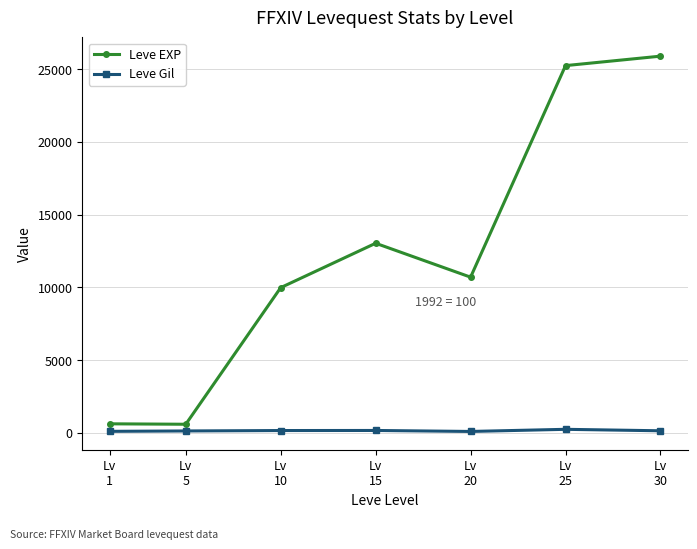

In Leve EXP, how many points are higher than both neighbors (excluding endpoints)?

1